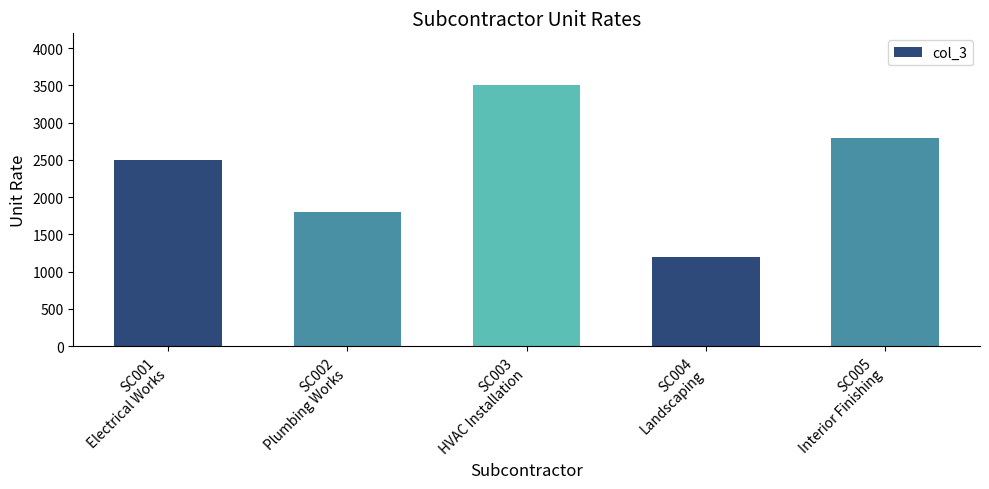

List the labels in order of value, smallest first.

SC004
Landscaping, SC002
Plumbing Works, SC001
Electrical Works, SC005
Interior Finishing, SC003
HVAC Installation